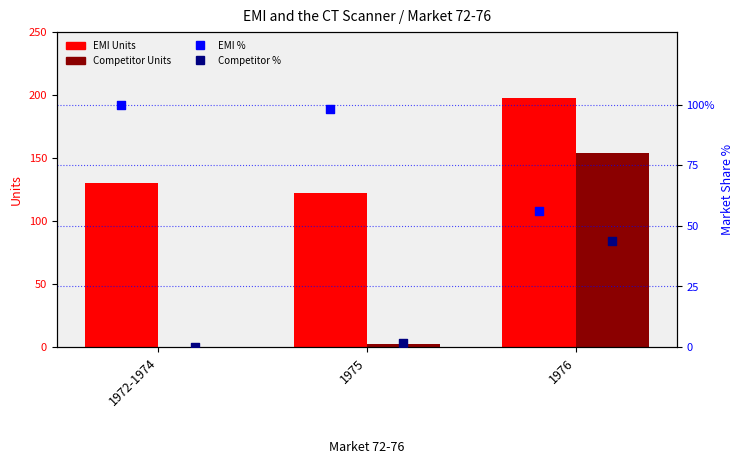

Which series has the largest total across all categories?

EMI Units